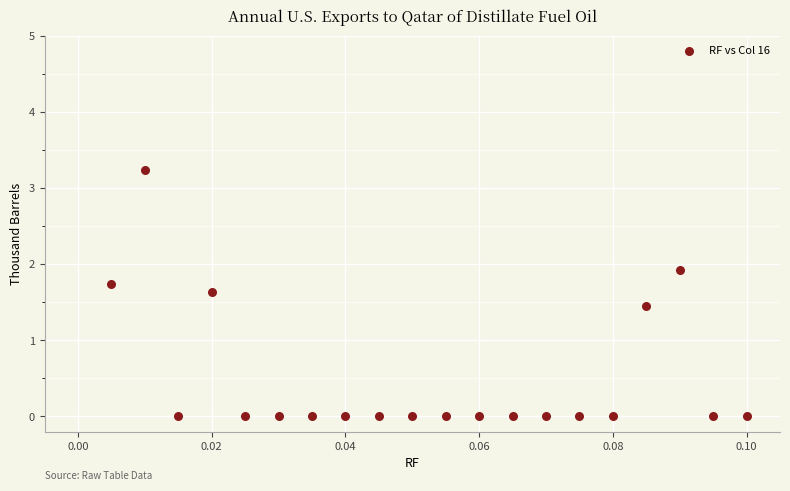

What is the range of Y values (max minus min)?

3.2